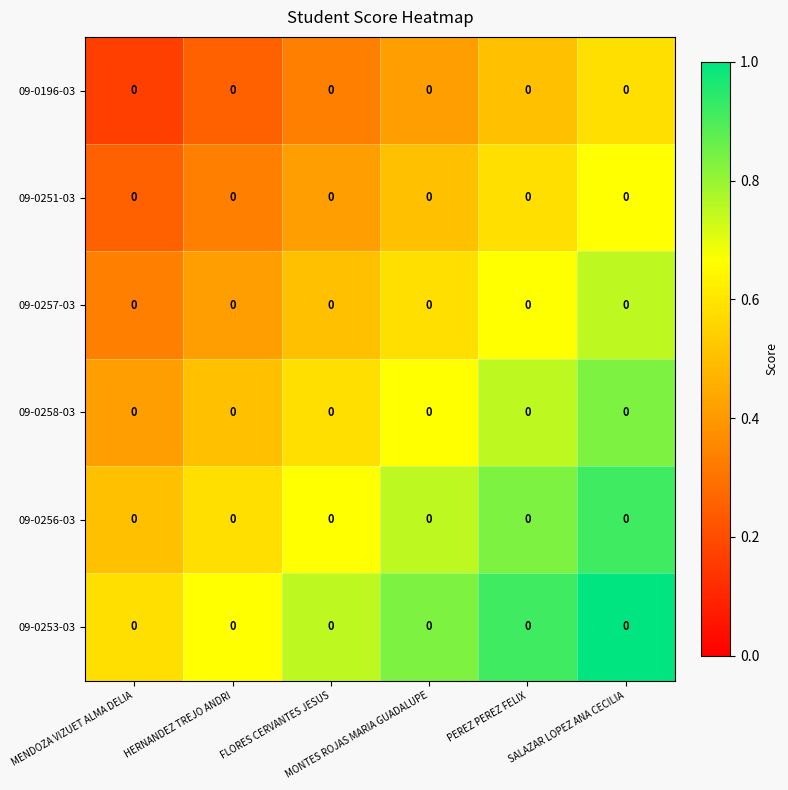

The 09-0196-03 series shows 0.4 at MONTES ROJAS MARIA GUADALUPE. True or false?

True